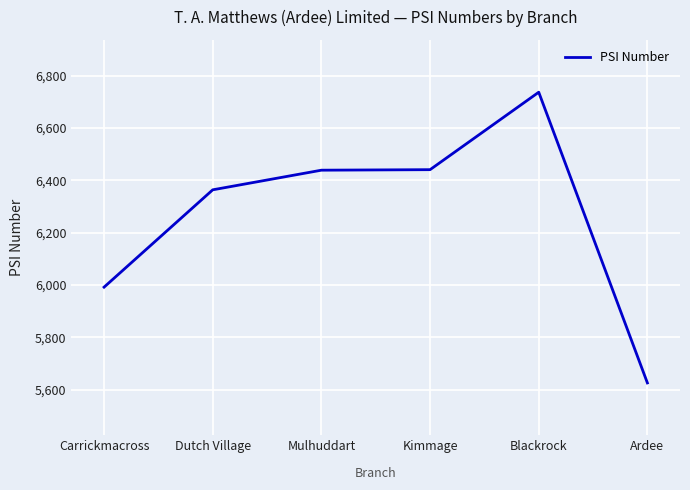

Which has a higher value, Blackrock or Dutch Village?

Blackrock